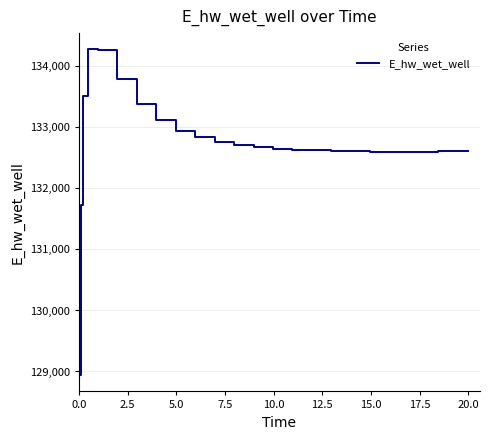

What is the difference between the maximum and minimum values?

5338.4